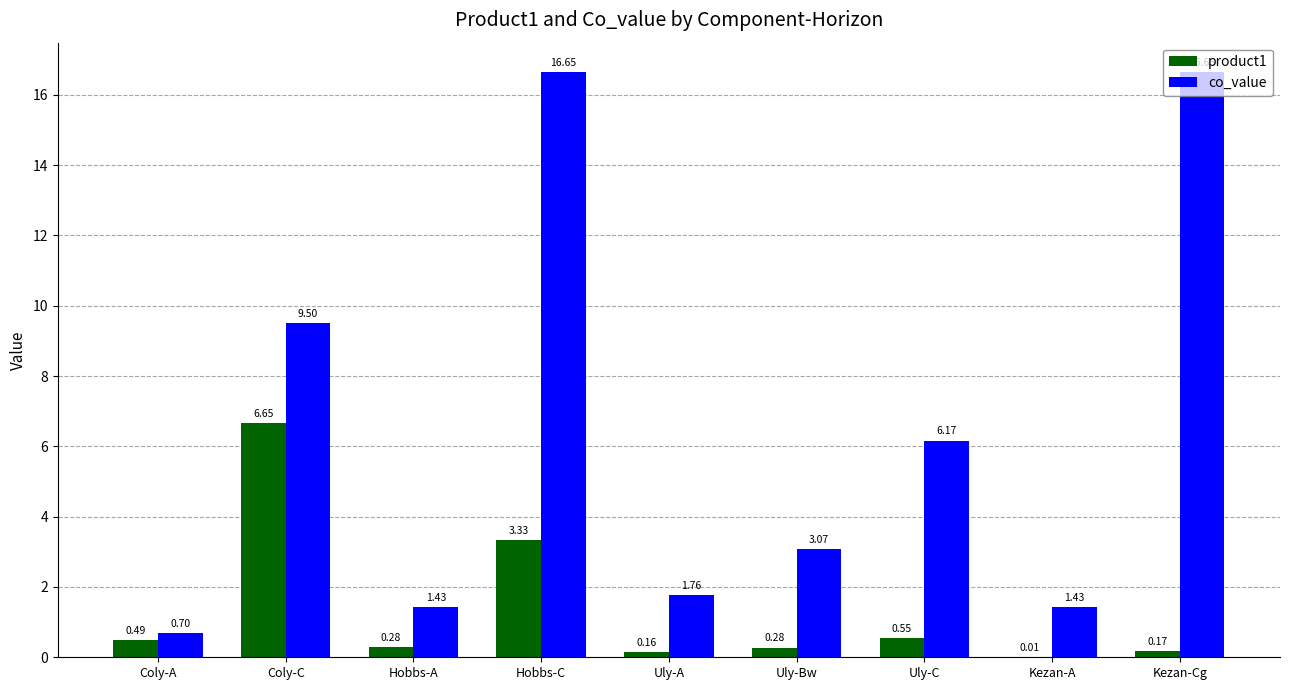

At which label is product1 closest to 3?

Hobbs-C